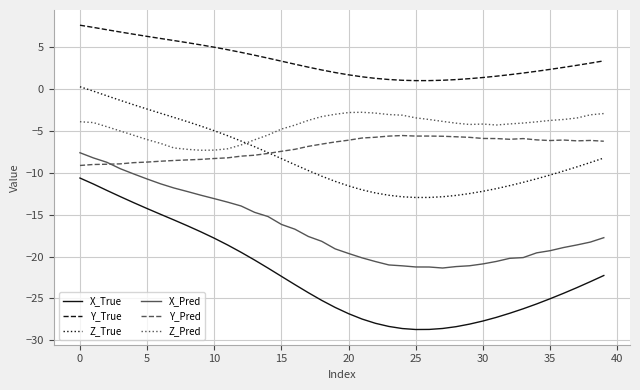

True or false: Y_True and Y_Pred intersect in this chart.

False